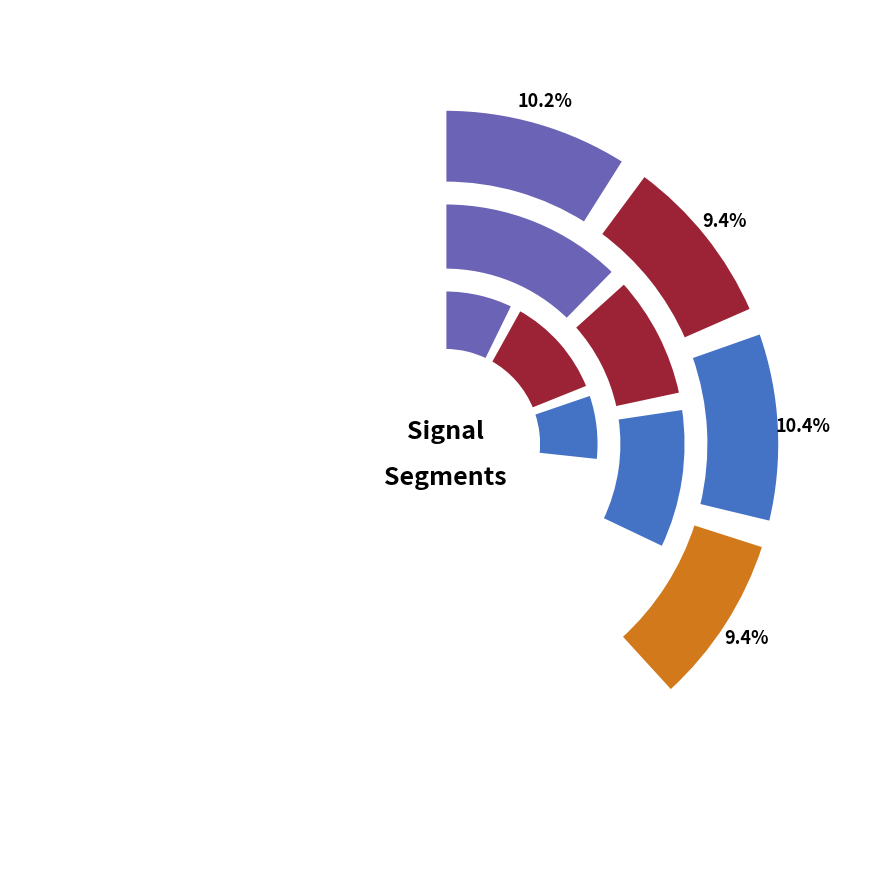

To the nearest percent, what percentage of the pie is signal segment 7?

10%